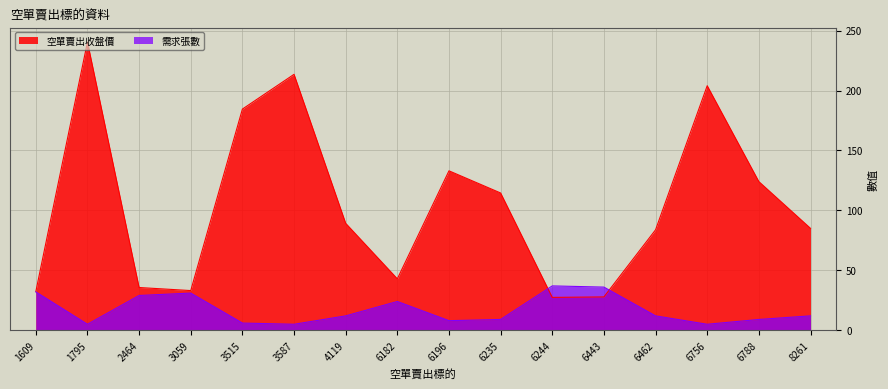

What is the difference between the maximum and second lowest values in the 空單賣出收盤價 series?

212.7